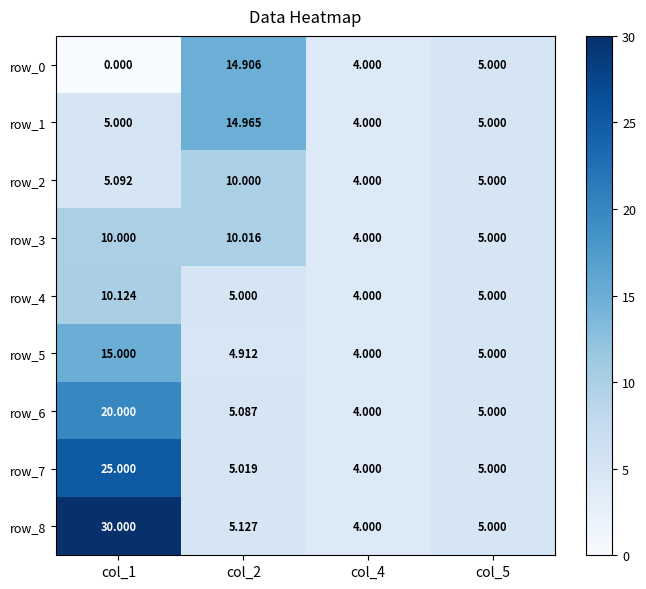

Is the value of row_0 at col_1 greater than the value of row_4 at col_5?

No